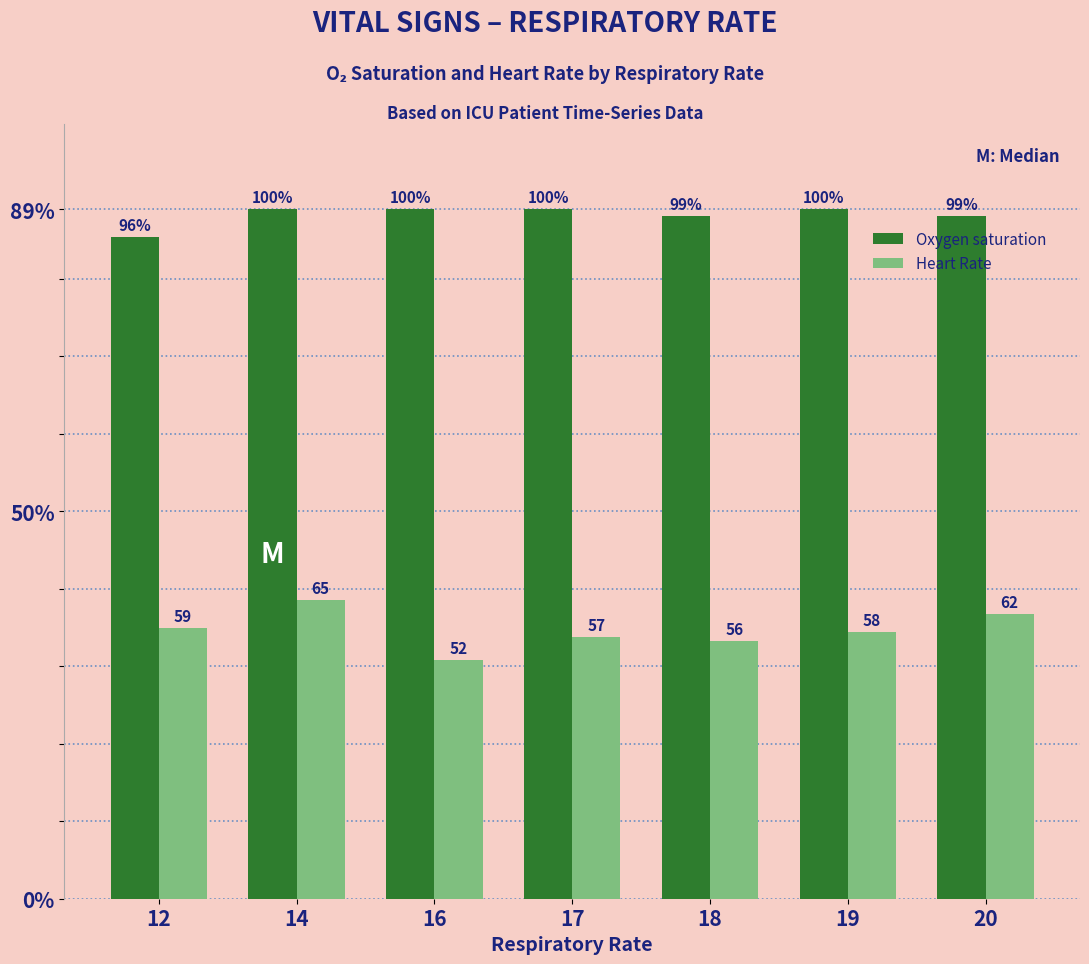

Reading right to left, extract all data points from this chart.

Oxygen saturation: 88.1	89.0	88.1	89.0	89.0	89.0	85.4
Heart Rate: 36.8	34.4	33.2	33.8	30.9	38.6	35.0